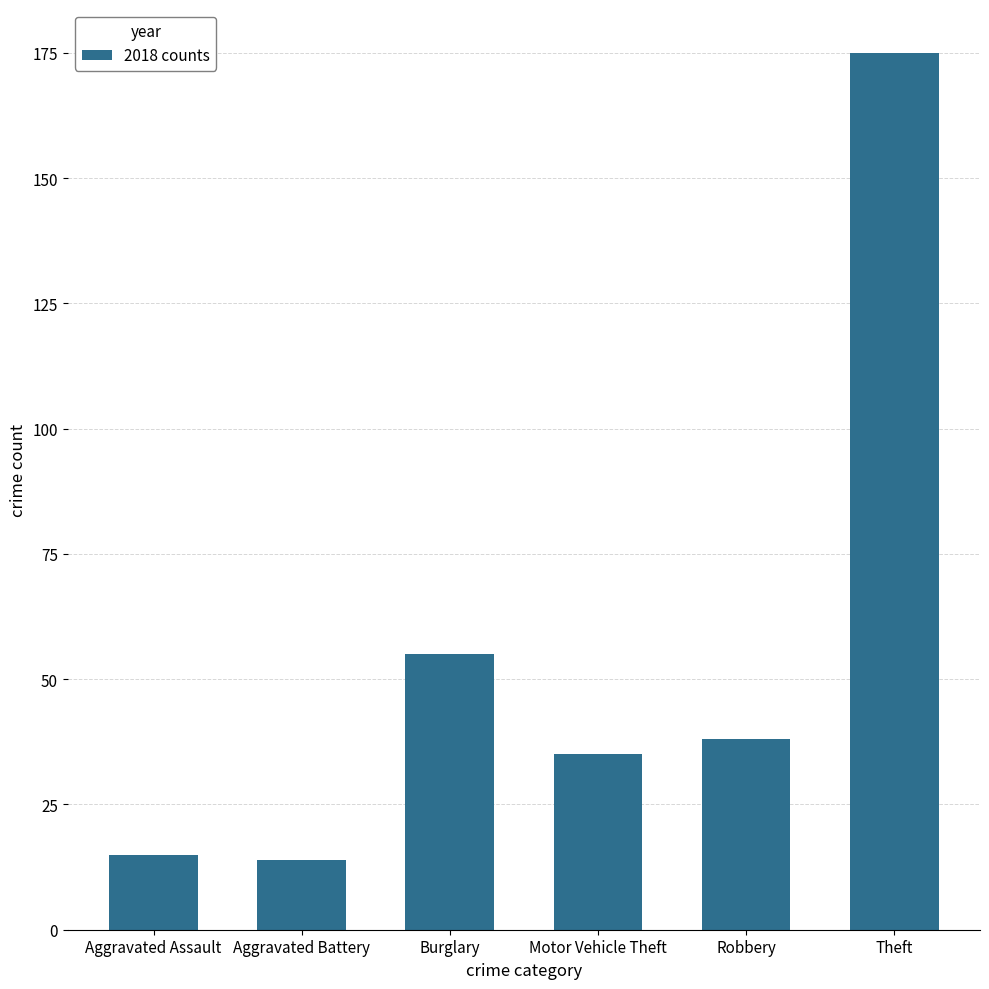

Reading left to right, transcribe all the data shown in this chart.

15	14	55	35	38	175